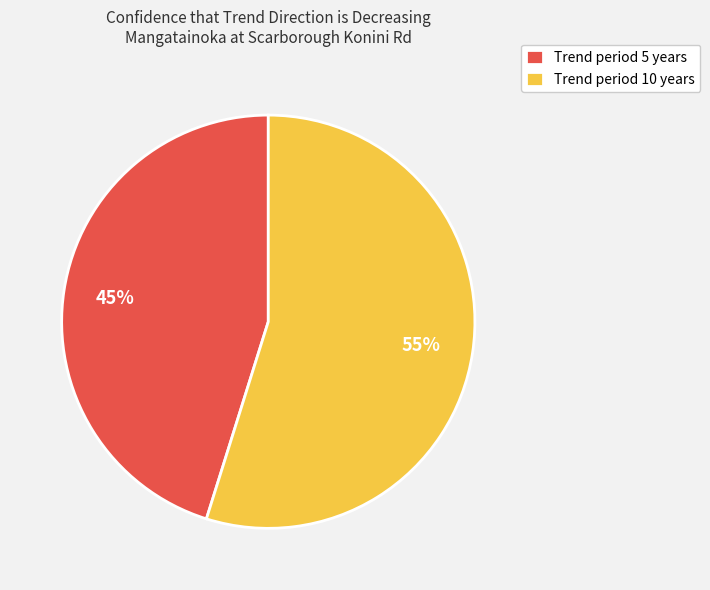

Does Trend period 10 years represent more than half of the total?

Yes